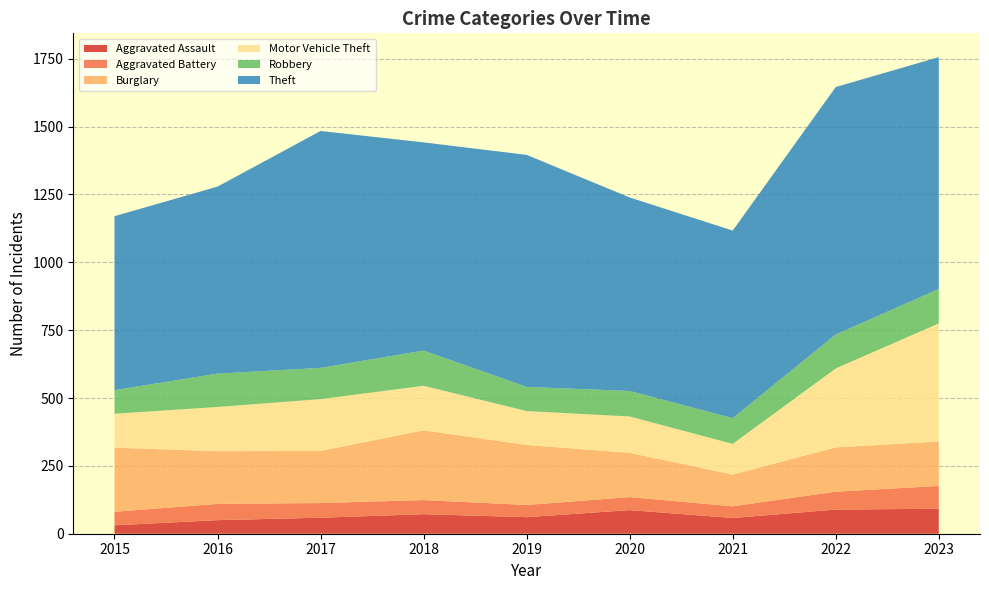

Reading left to right, transcribe all the data shown in this chart.

Aggravated Assault: 2015=31	2016=50	2017=59	2018=72	2019=61	2020=87	2021=58	2022=89	2023=92
Aggravated Battery: 2015=50	2016=60	2017=54	2018=52	2019=45	2020=48	2021=43	2022=66	2023=84
Burglary: 2015=236	2016=194	2017=192	2018=257	2019=221	2020=163	2021=117	2022=163	2023=164
Motor Vehicle Theft: 2015=125	2016=163	2017=191	2018=164	2019=125	2020=134	2021=113	2022=291	2023=435
Robbery: 2015=87	2016=123	2017=115	2018=130	2019=89	2020=94	2021=95	2022=125	2023=127
Theft: 2015=641	2016=689	2017=873	2018=767	2019=855	2020=713	2021=691	2022=912	2023=854